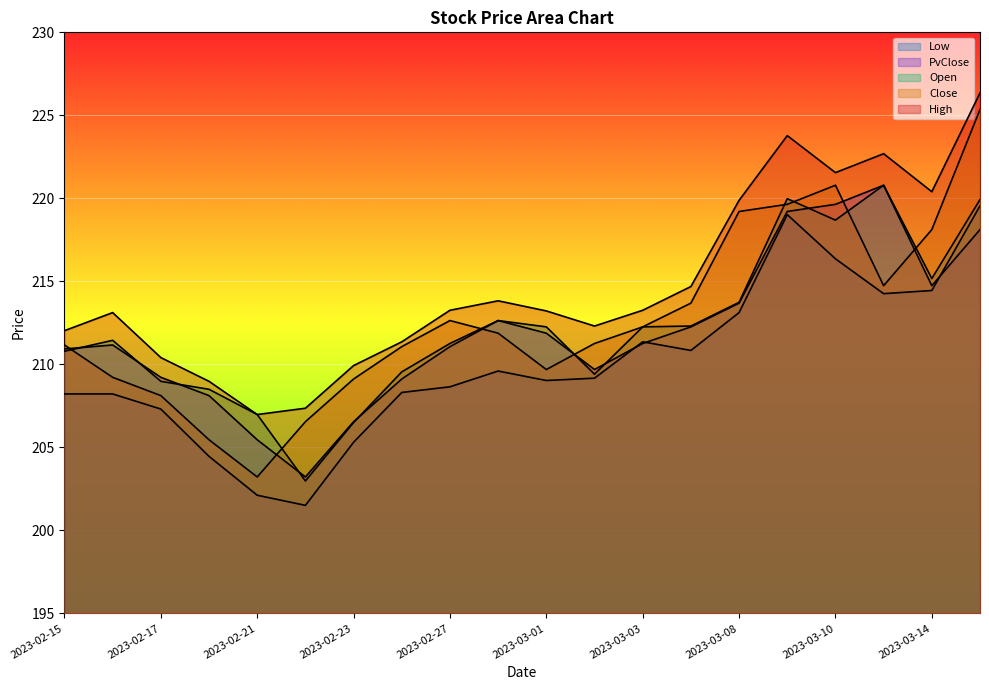

Where is High nearest to the value 216?

2023-03-06